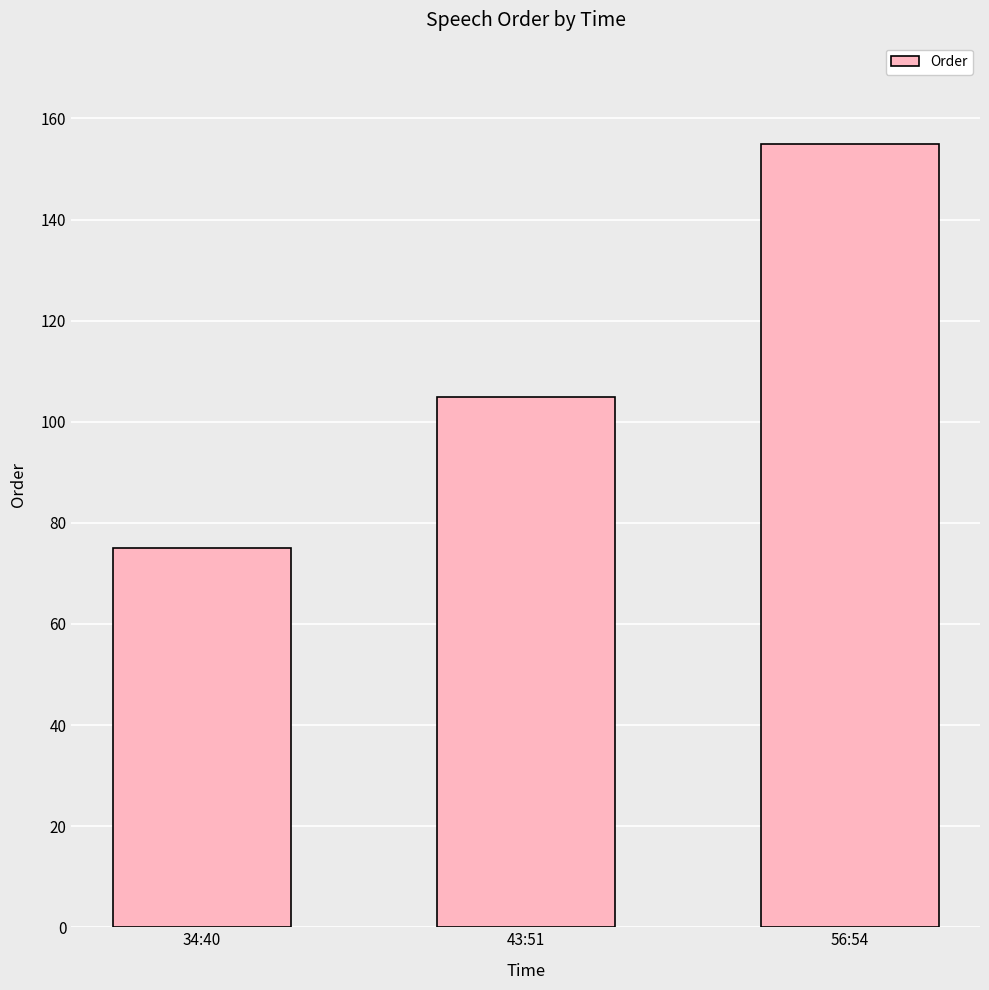

Which label corresponds to the largest value in the chart?

56:54